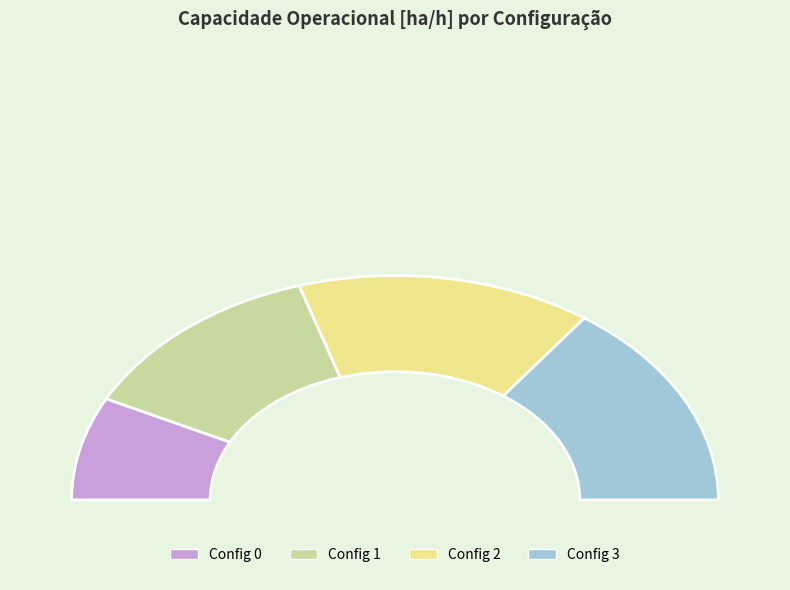

Do 0 and 1 together represent more than half of the pie?

No